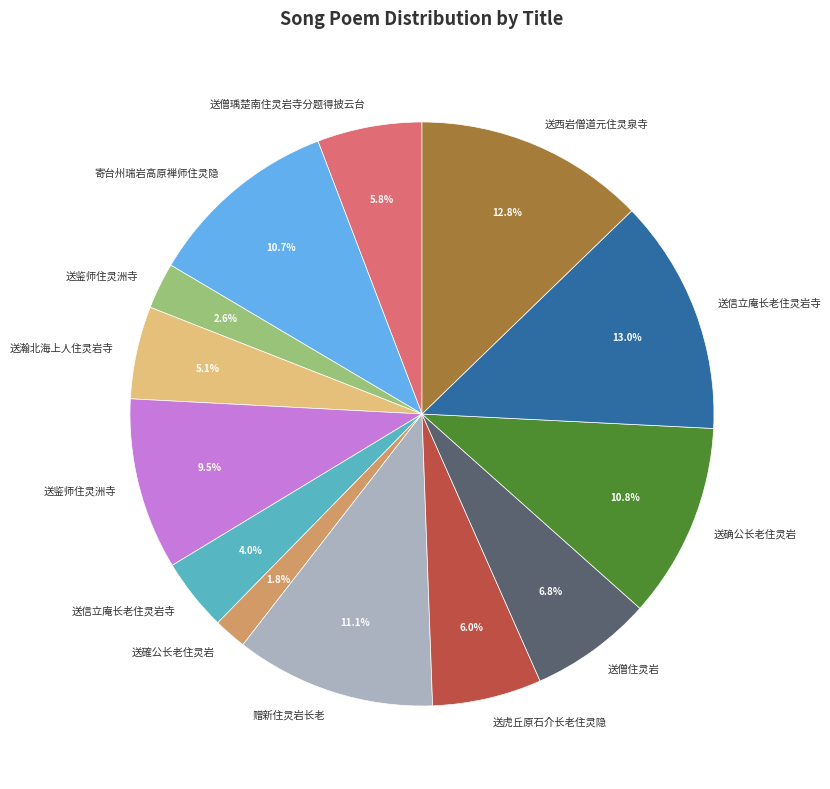

Is there any slice that represents more than half of the pie?

No